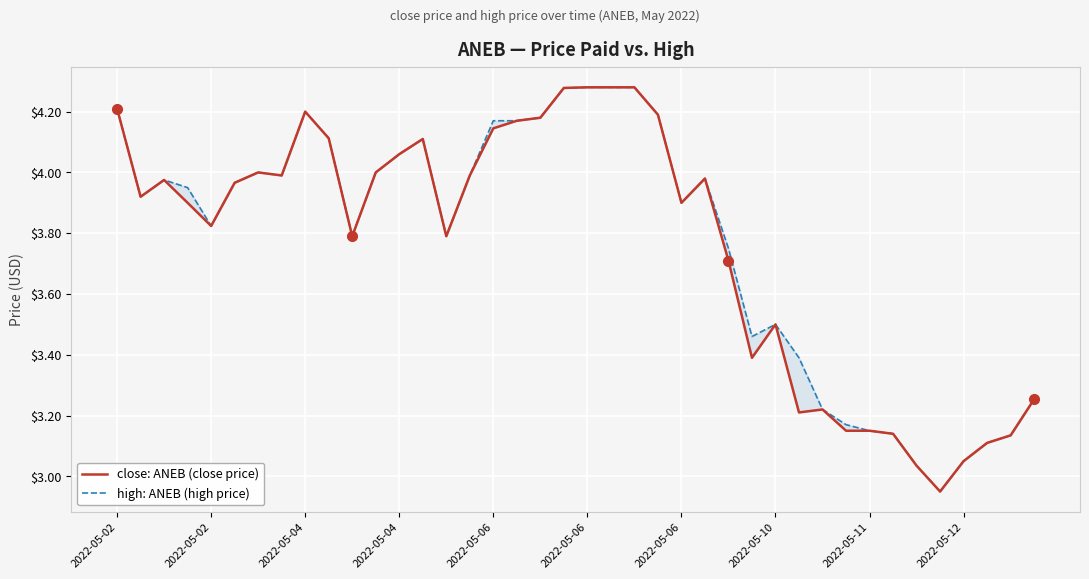

At 13, list the series in order from smallest to largest.

close: ANEB (close price), high: ANEB (high price)